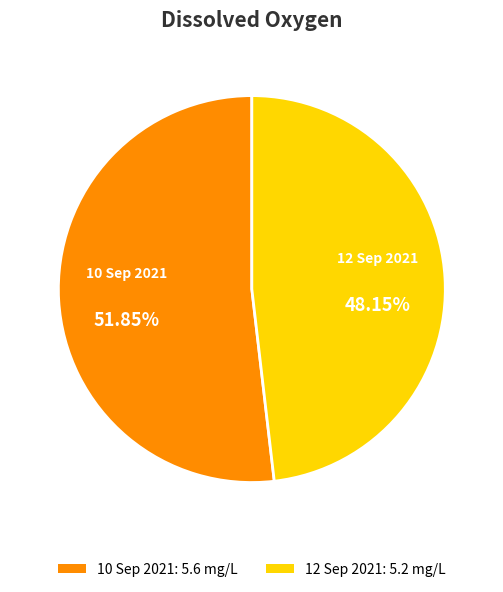

Is 10 Sep 2021 the majority of the pie?

Yes